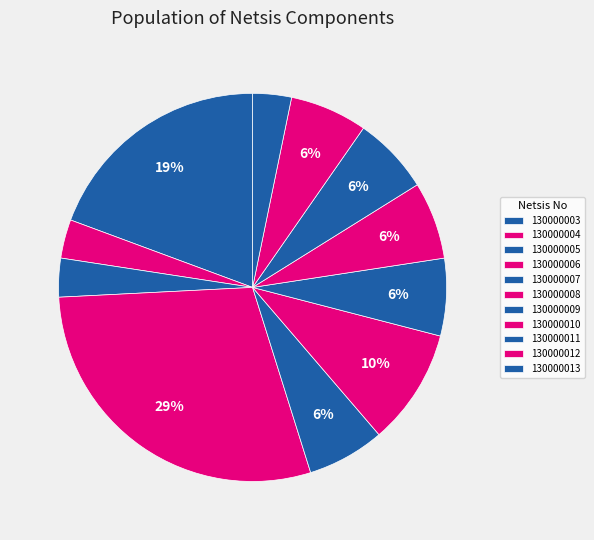

The 130000013 slice represents 10% of the pie. True or false?

False